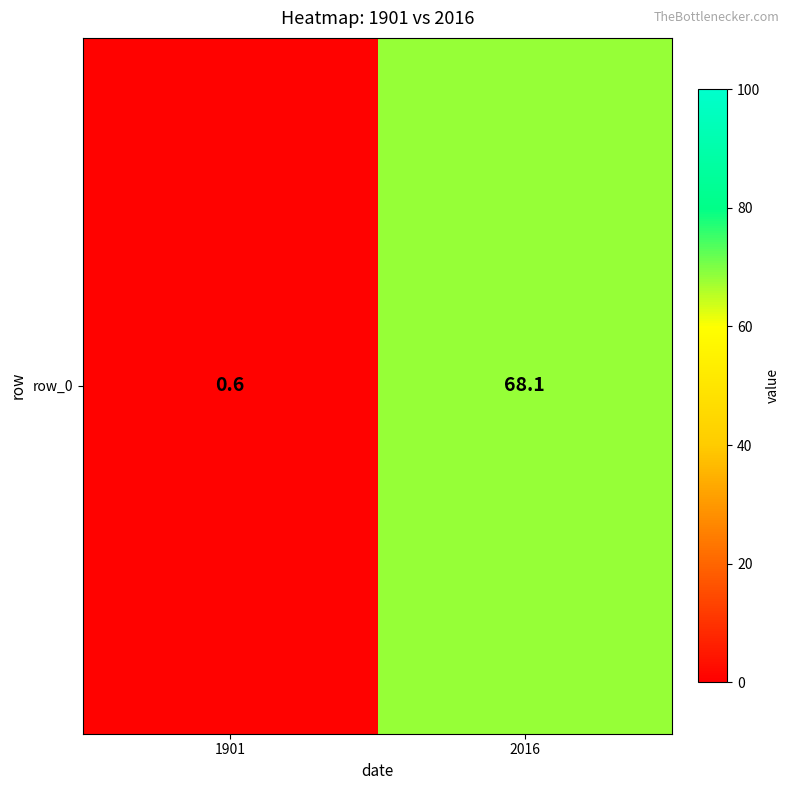

What is the difference between the values at 1901 and 2016?

67.5